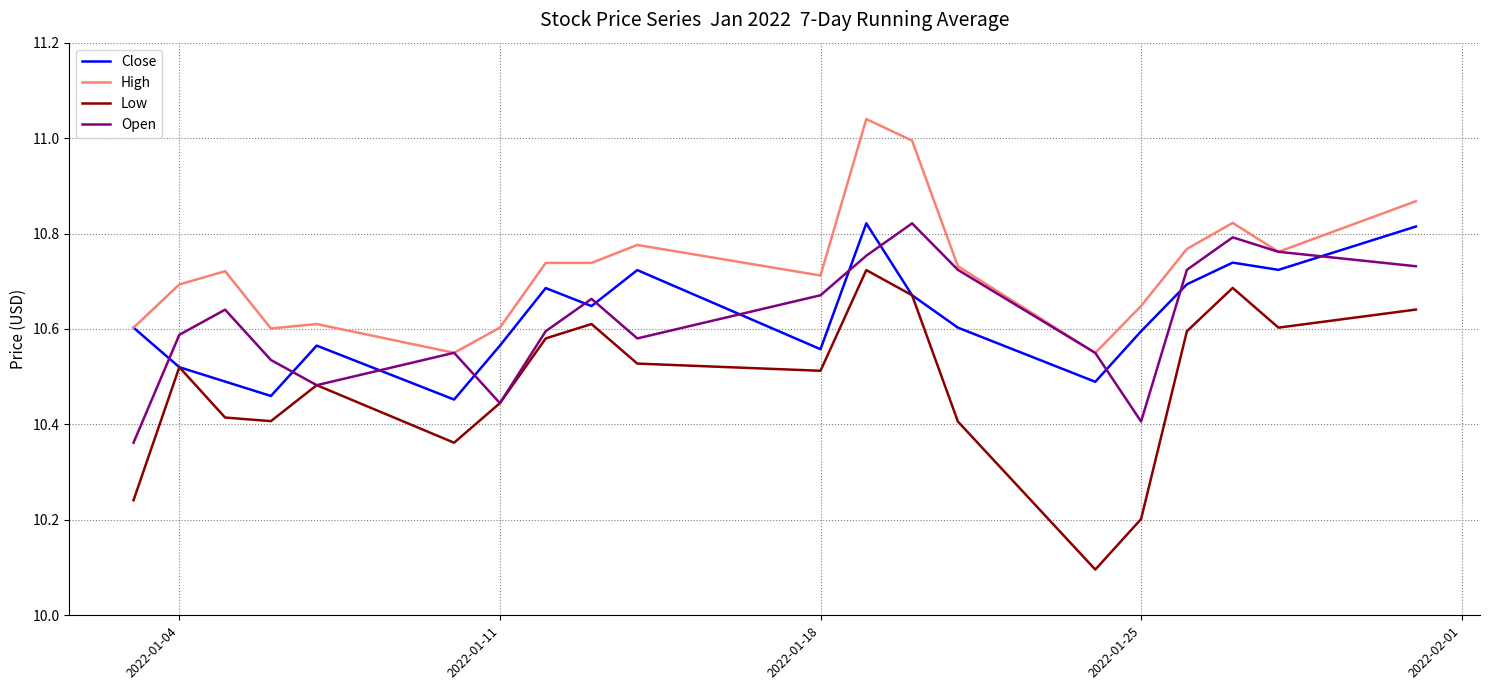

True or false: High and Low intersect in this chart.

False